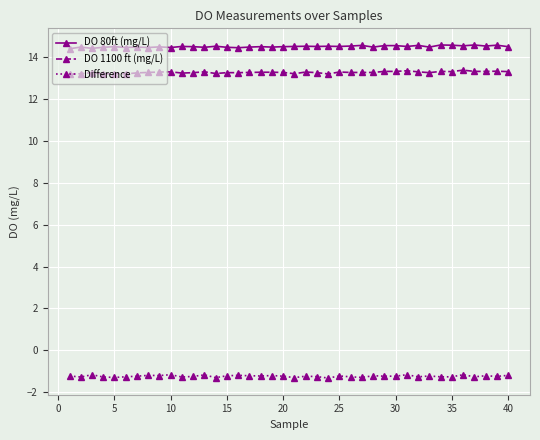

What is the lowest value of the Difference series?

-1.3